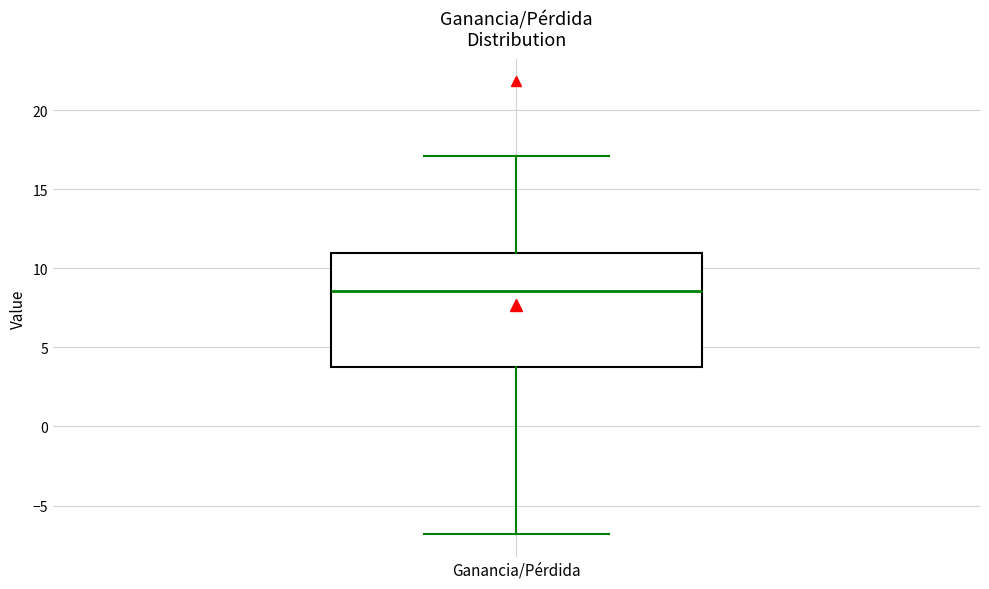

Read this box plot against the y-axis: the position of the median line, the range covered by the box, and the ends of both whiskers. The values are not printed on the chart, so give them approximately, as read against the axis.

median 8.5, box 3.5 to 11.0, whiskers -7.0 to 17.0